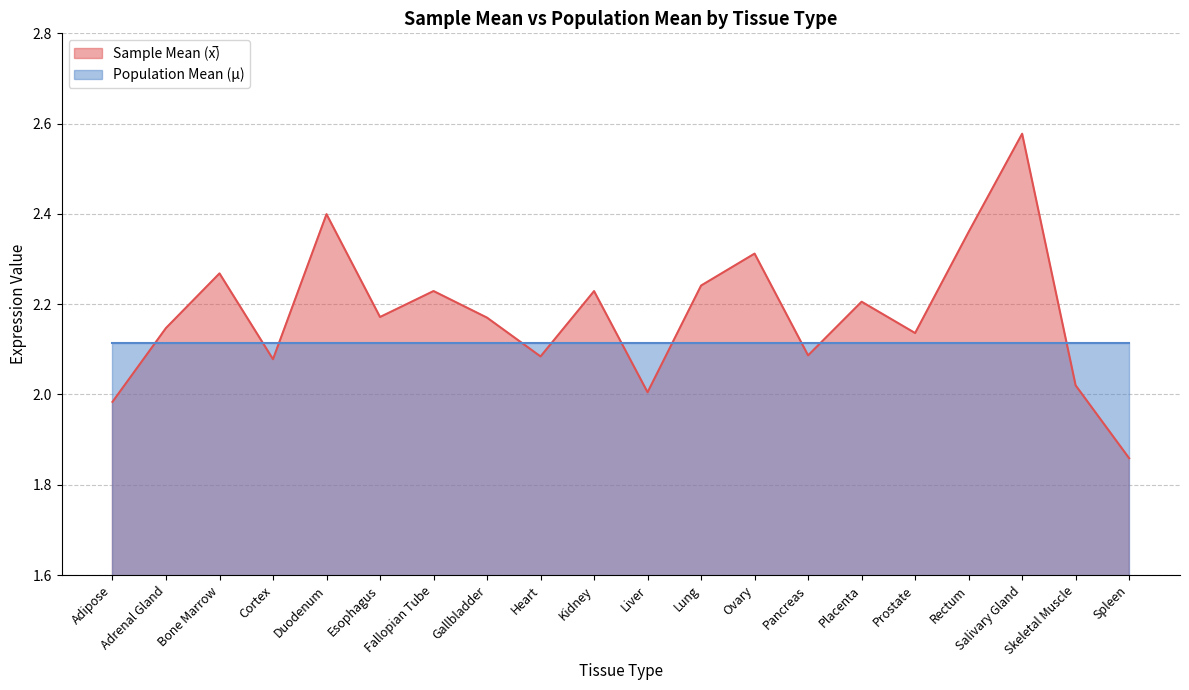

True or false: the data shows 1.1 at Skeletal Muscle.

False